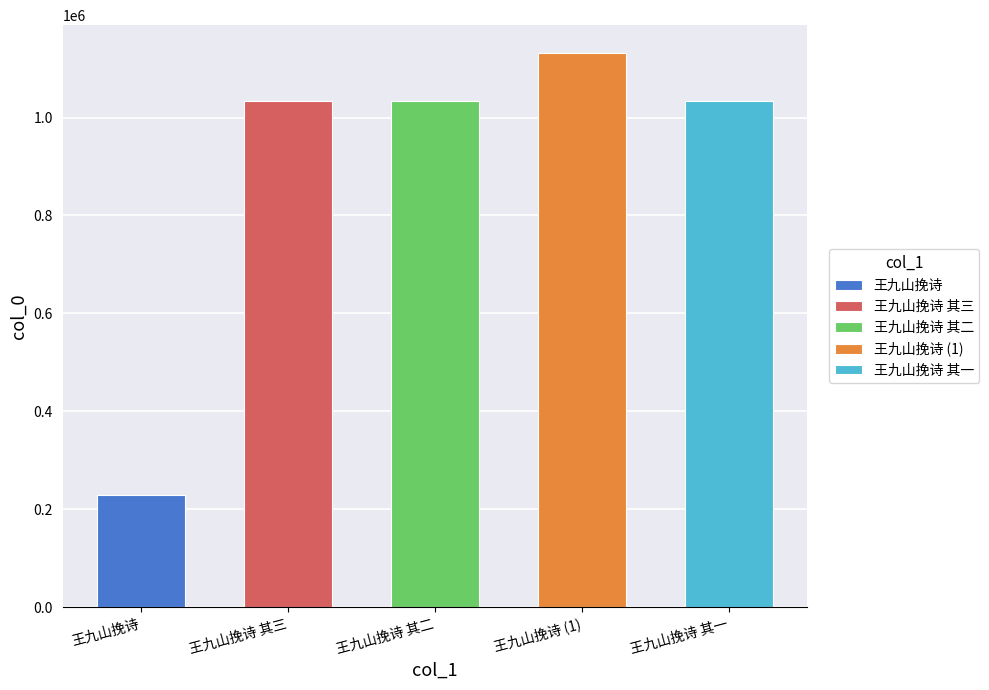

Reading left to right, transcribe all the data shown in this chart.

229426	1032907	1032906	1132074	1032908